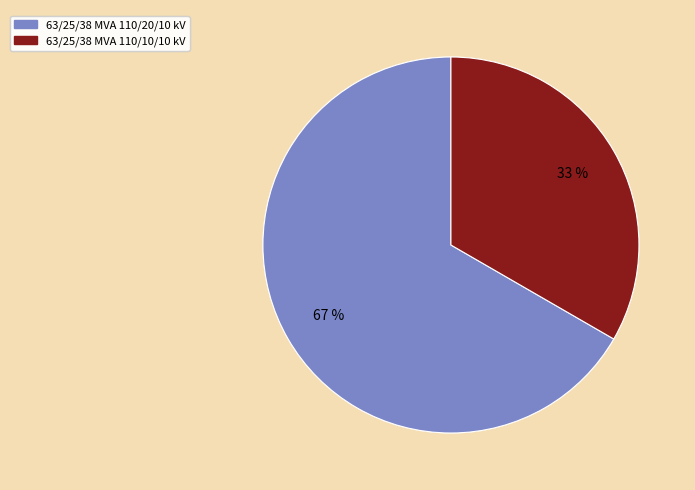

What percentage is the 63/25/38 MVA 110/10/10 kV slice, to the nearest percent?

33%